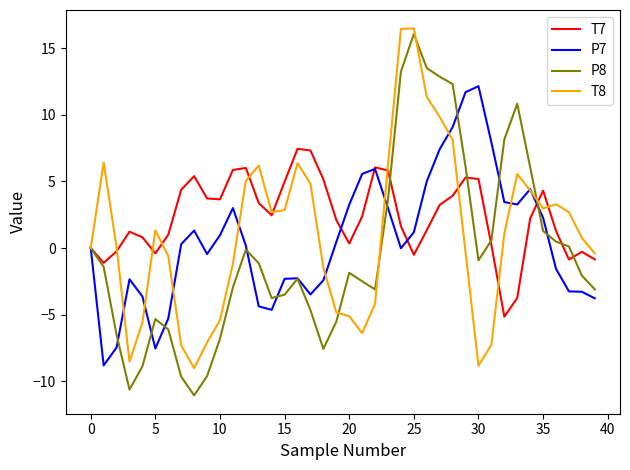

What is the maximum value for T8?

16.5